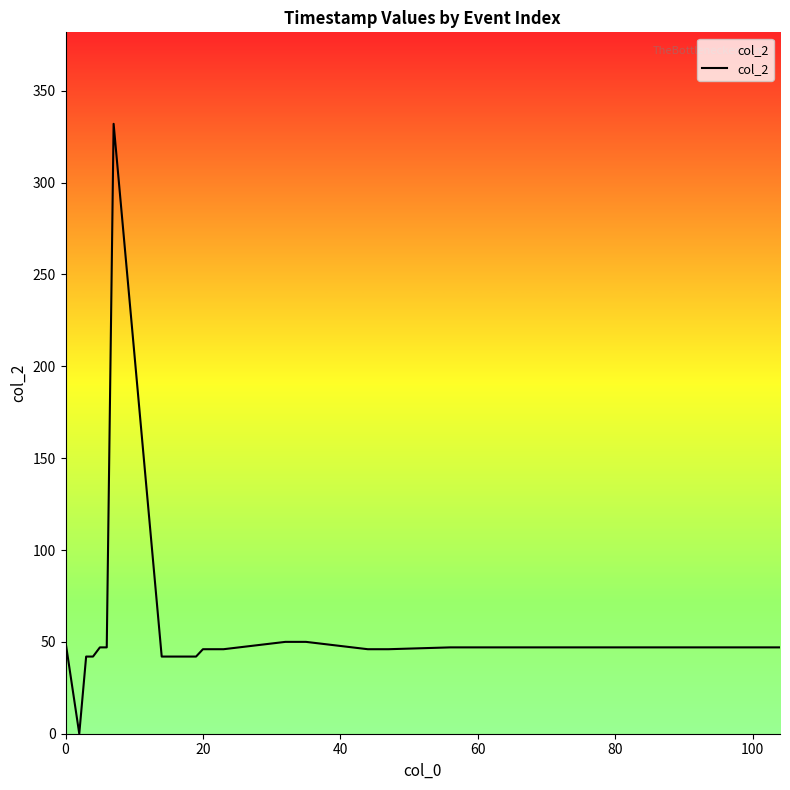

Count the number of categories in the chart.

40